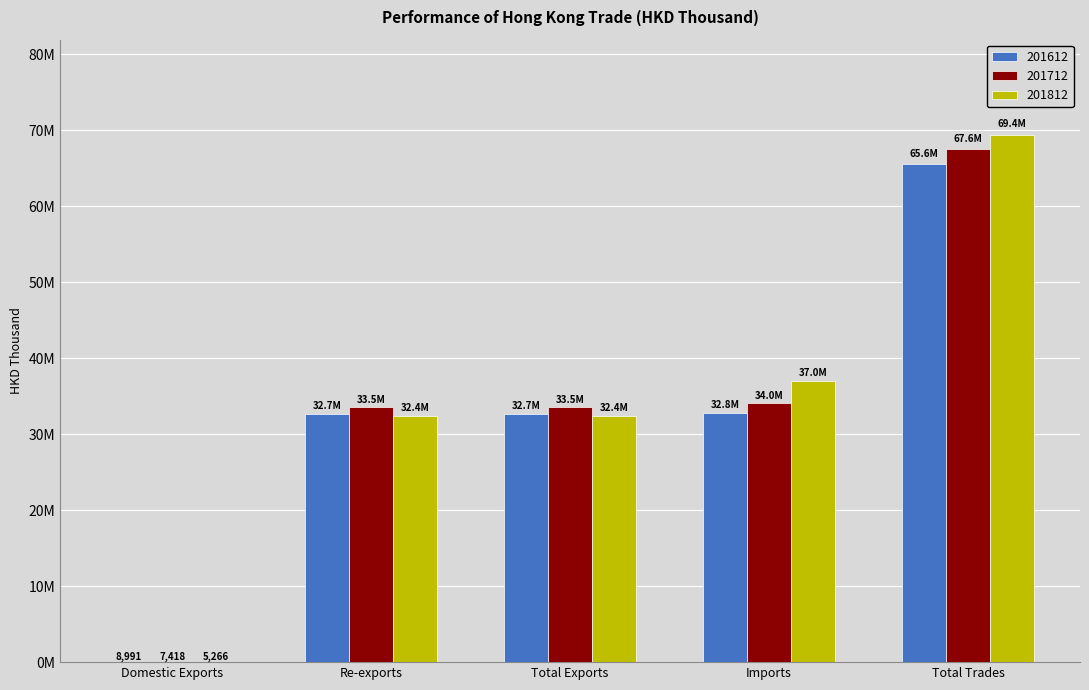

At which label does 201812 first exceed 32428640?

Total Exports